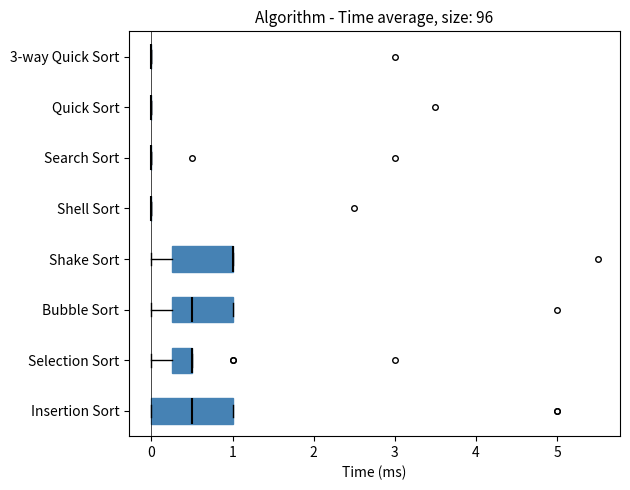

Reading bottom to top, read every box against the x-axis: the position of its median line, the range the box covers, and the ends of its whiskers. The values are not printed on the chart, so give them approximately, as read against the axis.

Insertion Sort: median 0.5, box 0.0 to 1.0, whiskers 0.0 to 1.0
Selection Sort: median 0.5 (drawn on the box's right edge), box 0.3 to 0.5, whiskers 0.0 to 0.5
Bubble Sort: median 0.5, box 0.3 to 1.0, whiskers 0.0 to 1.0
Shake Sort: median 1.0 (drawn on the box's right edge), box 0.3 to 1.0, whiskers 0.0 to 1.0
Shell Sort: box collapsed to a line at 0.0, whiskers 0.0 to 0.0
Search Sort: box collapsed to a line at 0.0, whiskers 0.0 to 0.0
Quick Sort: box collapsed to a line at 0.0, whiskers 0.0 to 0.0
3-way Quick Sort: box collapsed to a line at 0.0, whiskers 0.0 to 0.0